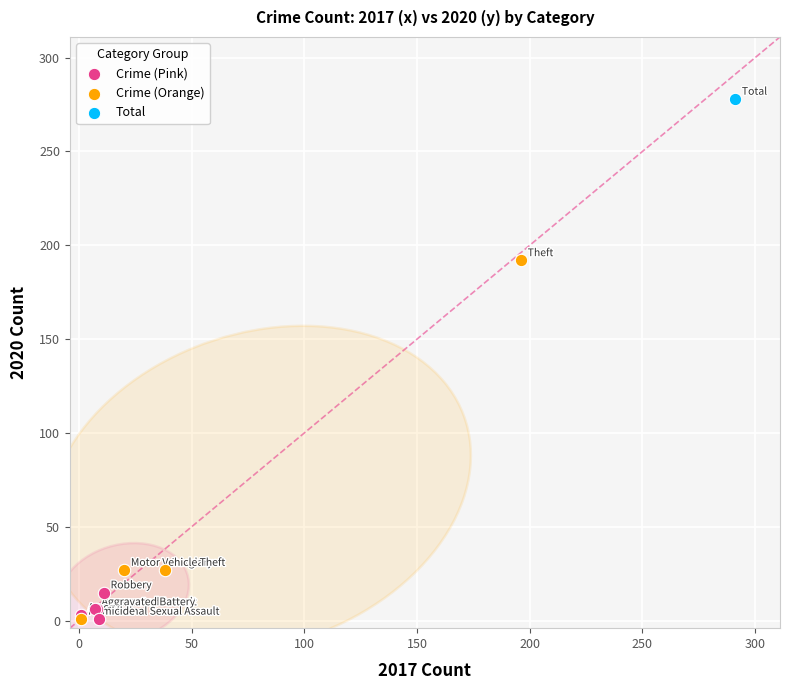

What are all the series names shown in the legend?

Crime (Pink), Crime (Orange), Total